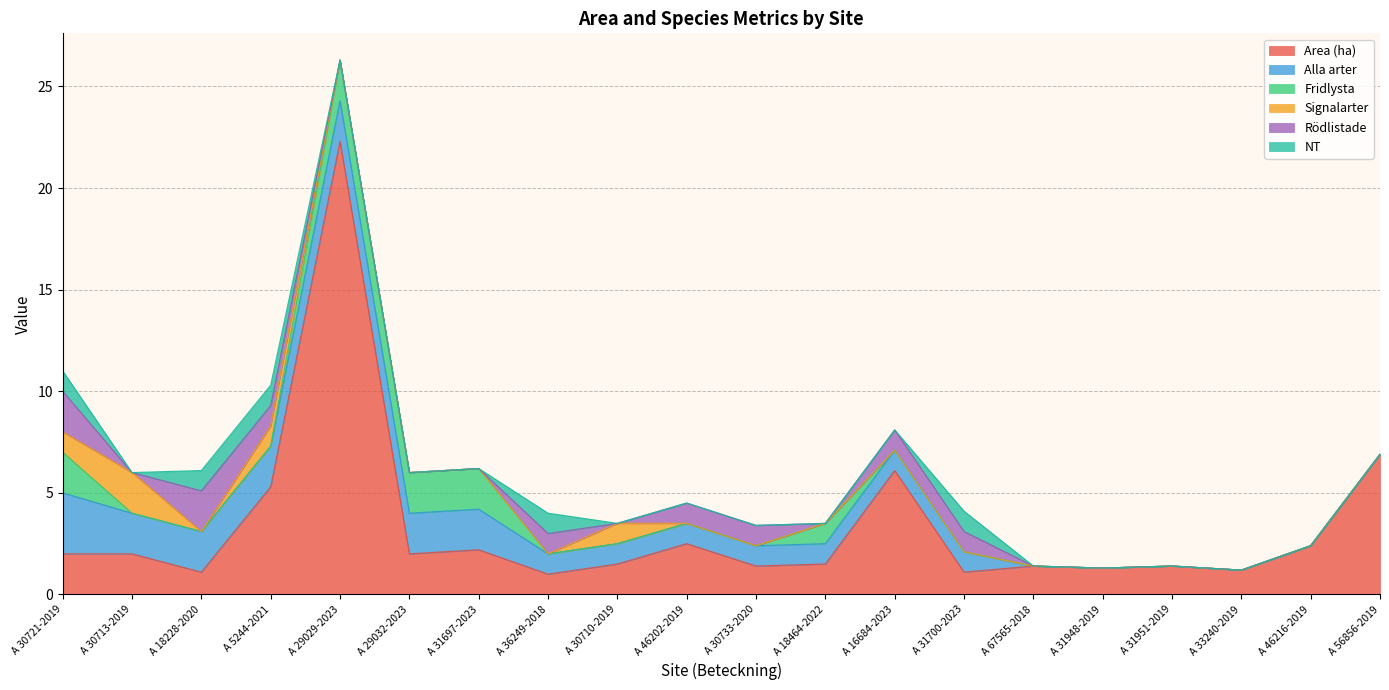

What is the spread (max minus min) of values at A 33240-2019?

1.2